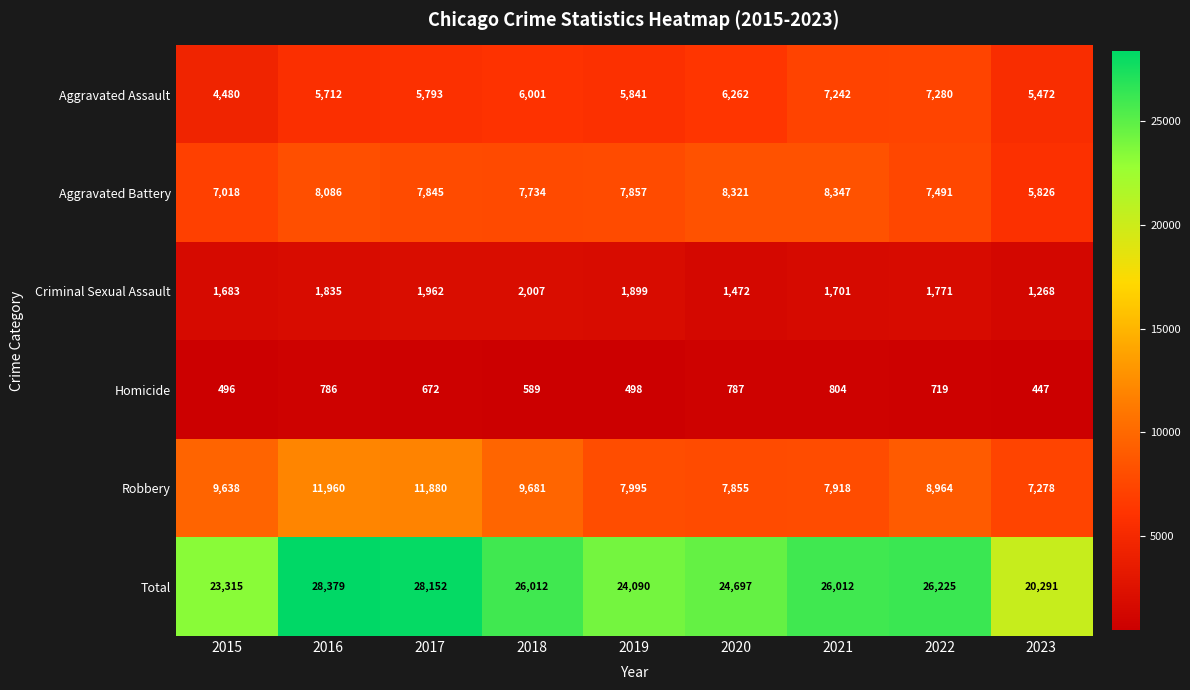

Between 2015 and 2019, which series saw the biggest shift?

Robbery